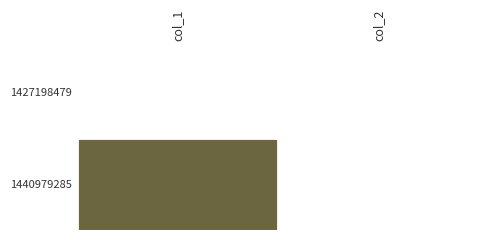

Which has a higher value, col_1 or col_2?

col_1